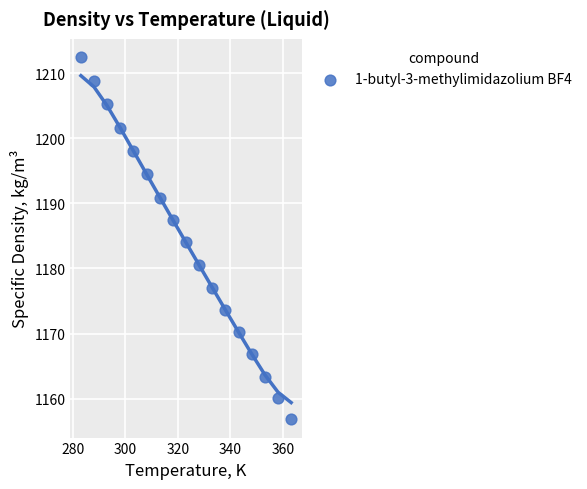

What is the range of X values (max minus min)?

80.0